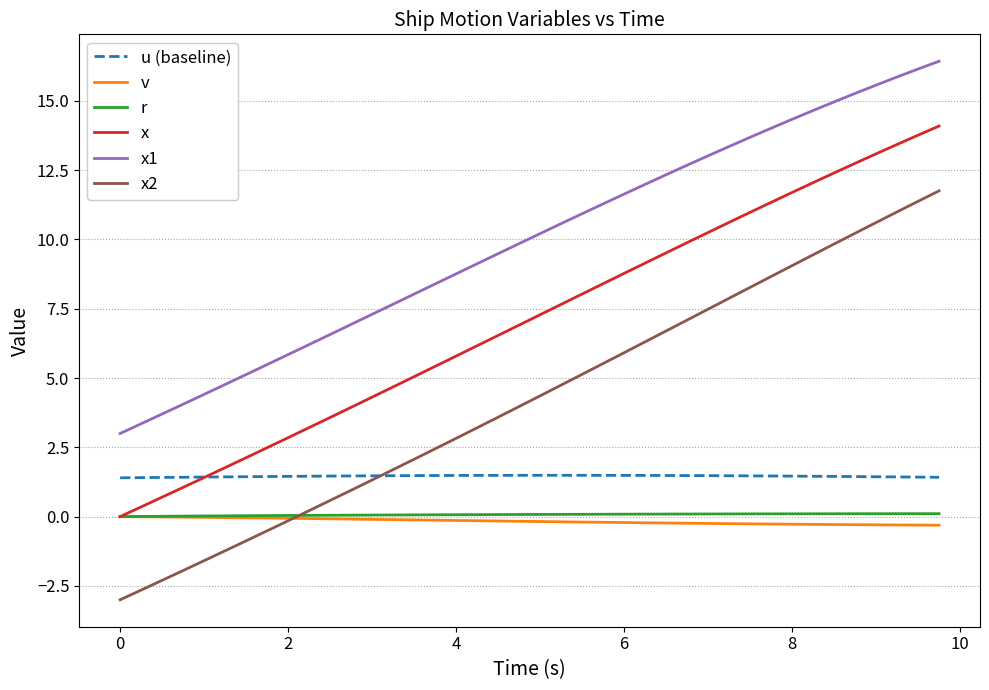

True or false: u (baseline) and x cross at least once.

True